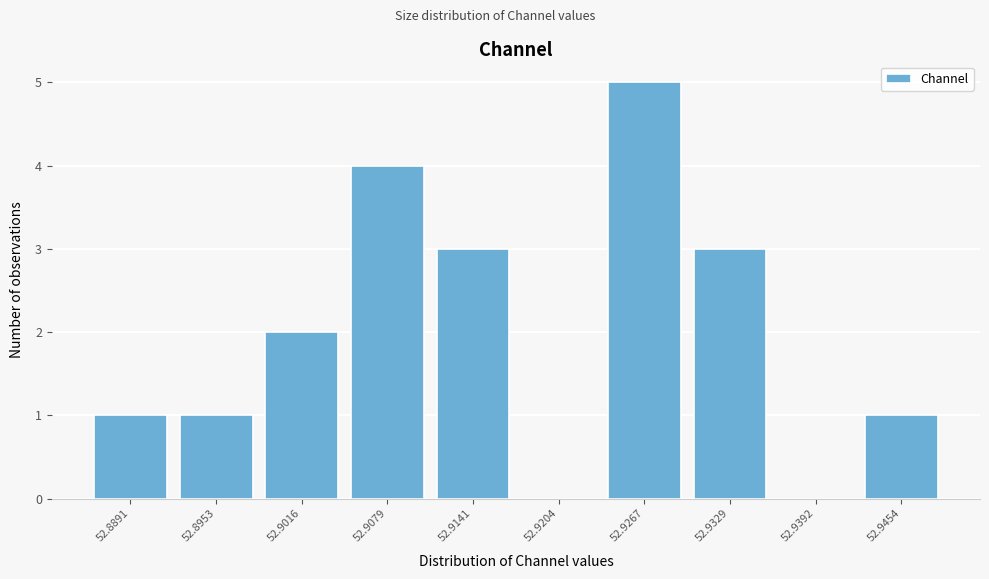

Reading left to right, list all the values displayed in this chart.

52.8891=1	52.8953=1	52.9016=2	52.9079=4	52.9141=3	52.9204=0	52.9267=5	52.9329=3	52.9392=0	52.9454=1